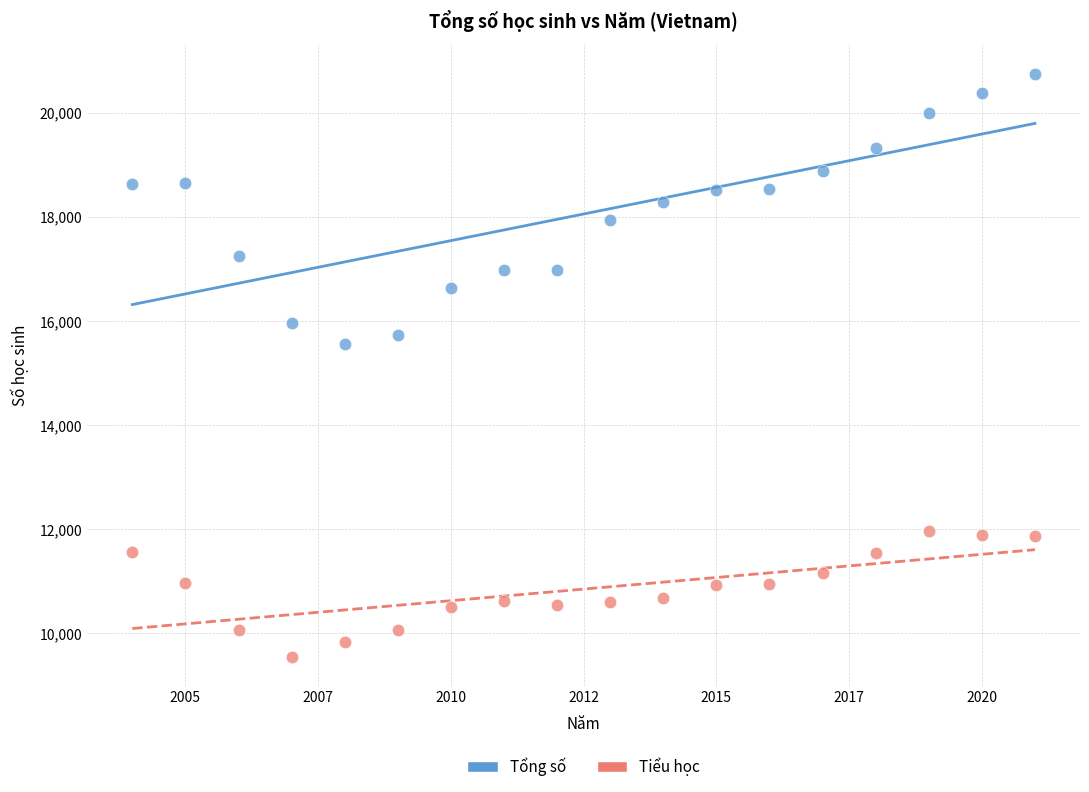

Which series reaches the minimum Y coordinate?

Tiểu học